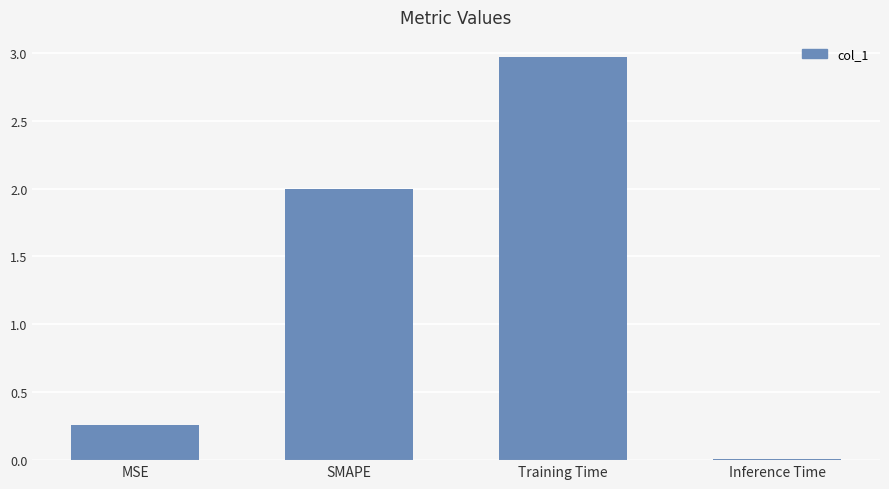

At which label is the value closest to 1?

MSE